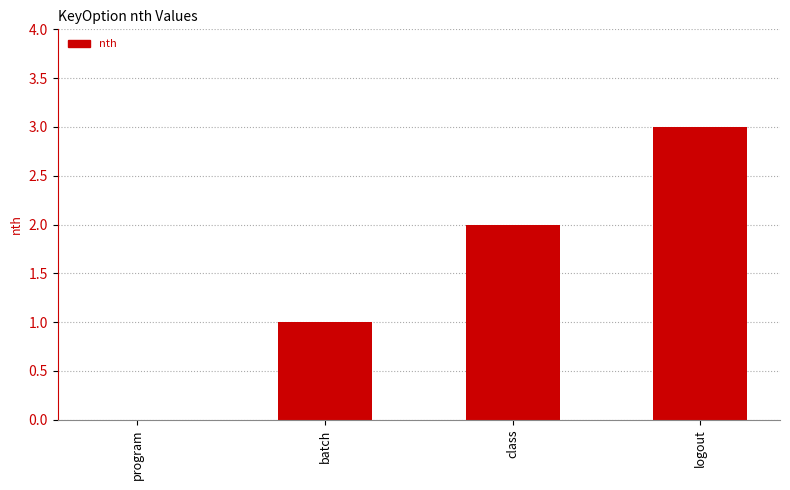

Reading left to right, extract all data points from this chart.

0	1	2	3